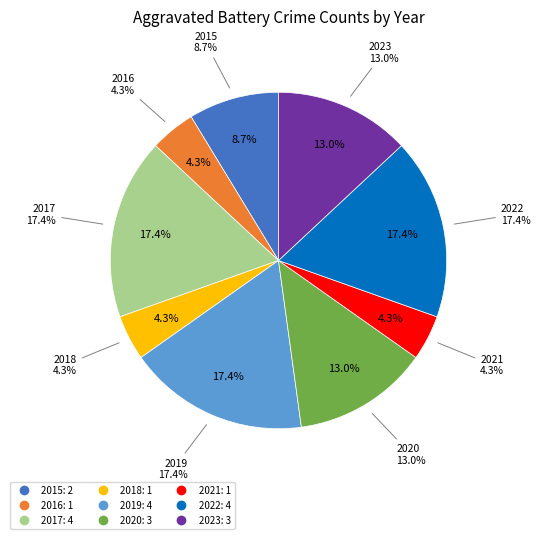

How many segments does this pie chart have?

9